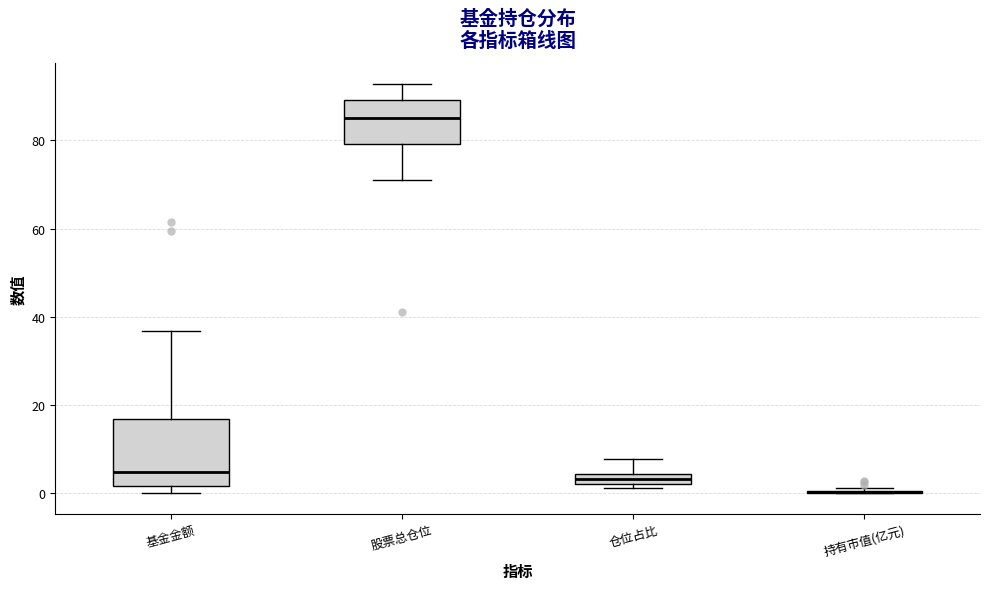

Where does the lower whisker of the box for 股票总仓位 end on the y-axis? The values are not printed on the chart, so give them approximately, as read against the axis.

72